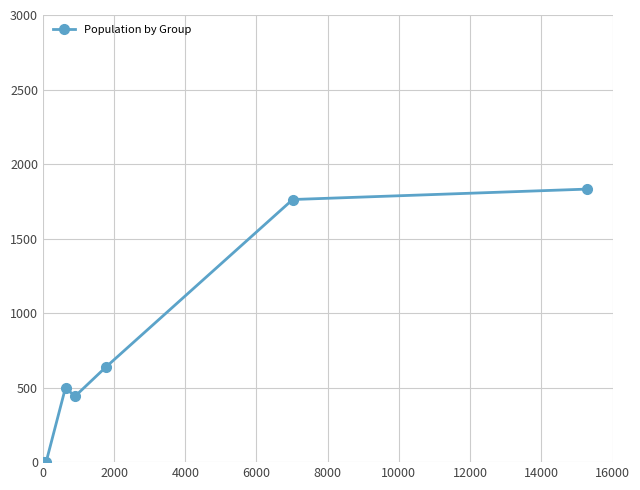

What is the maximum value shown in the chart?

1832